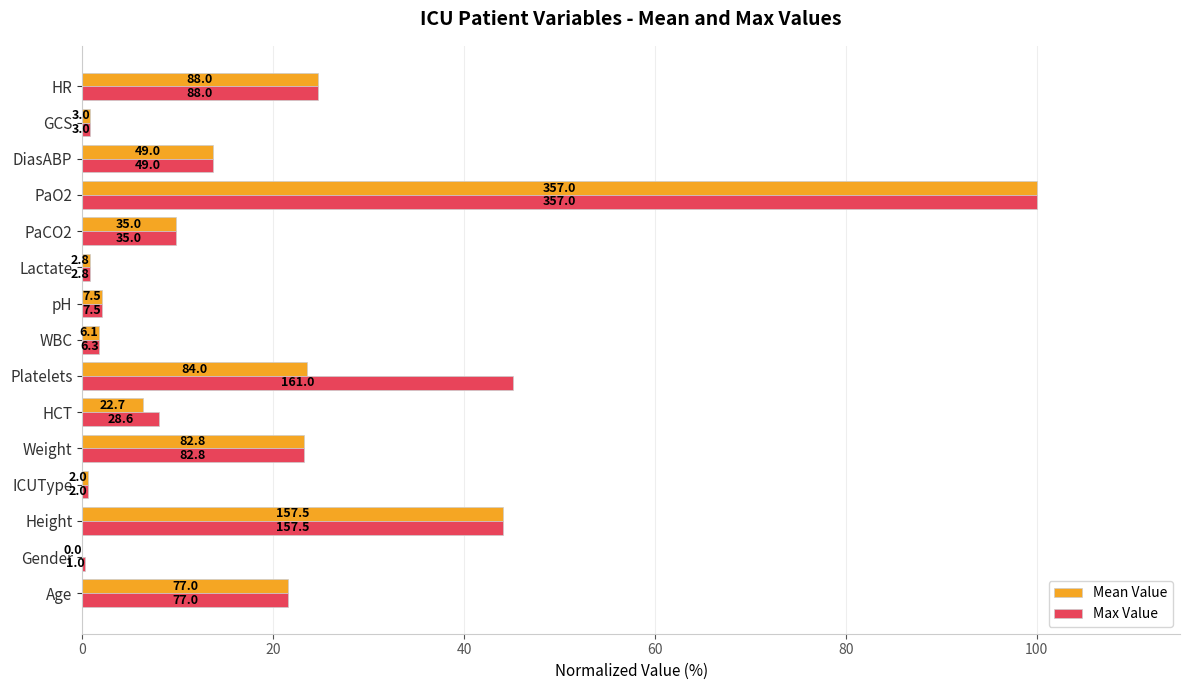

What are all the series names shown in the legend?

Mean Value, Max Value